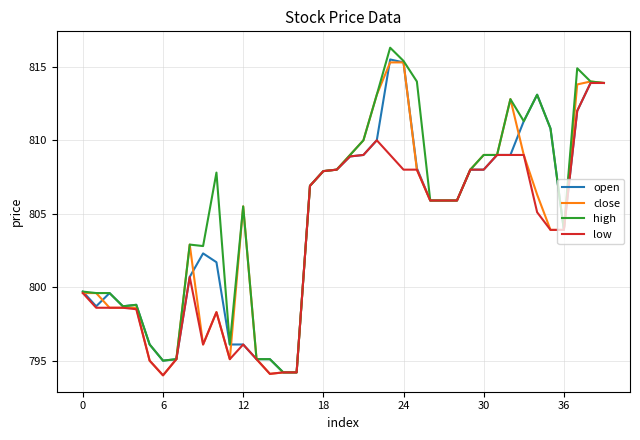

What is the highest value of the open series?

815.5